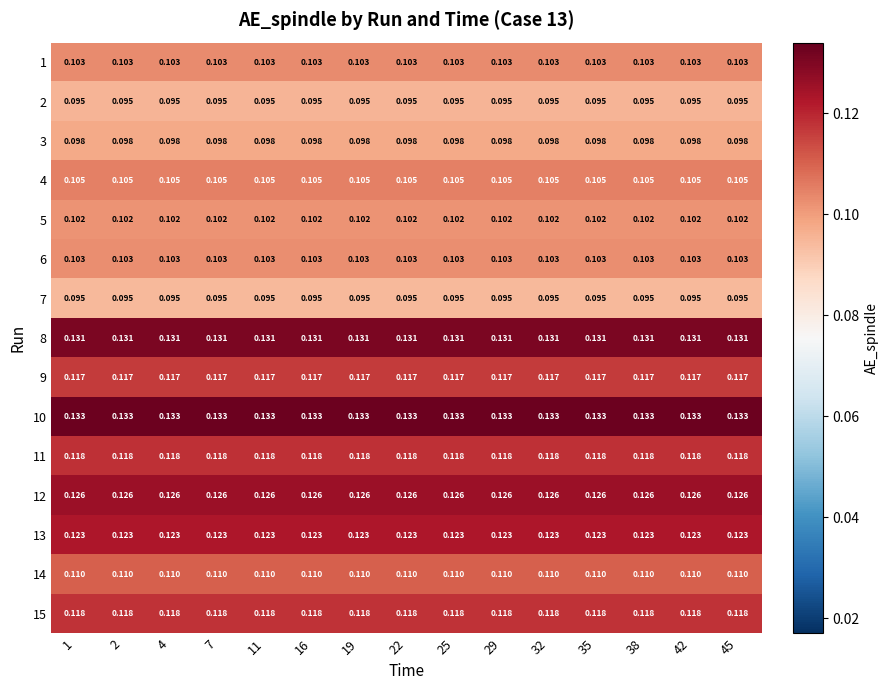

Count the number of categories in the chart.

15